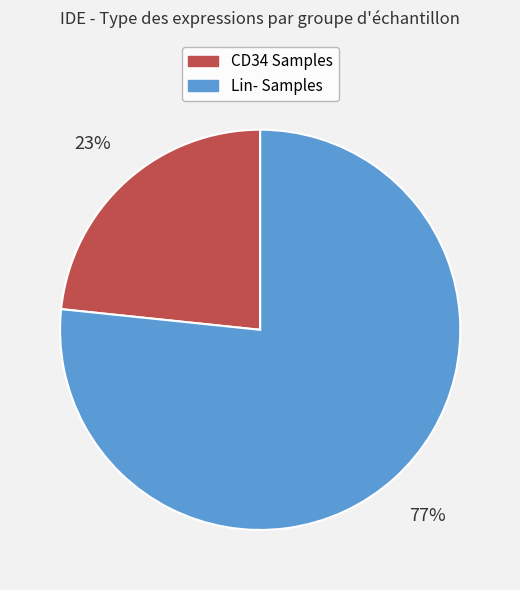

To the nearest percent, what is the average slice percentage?

50%